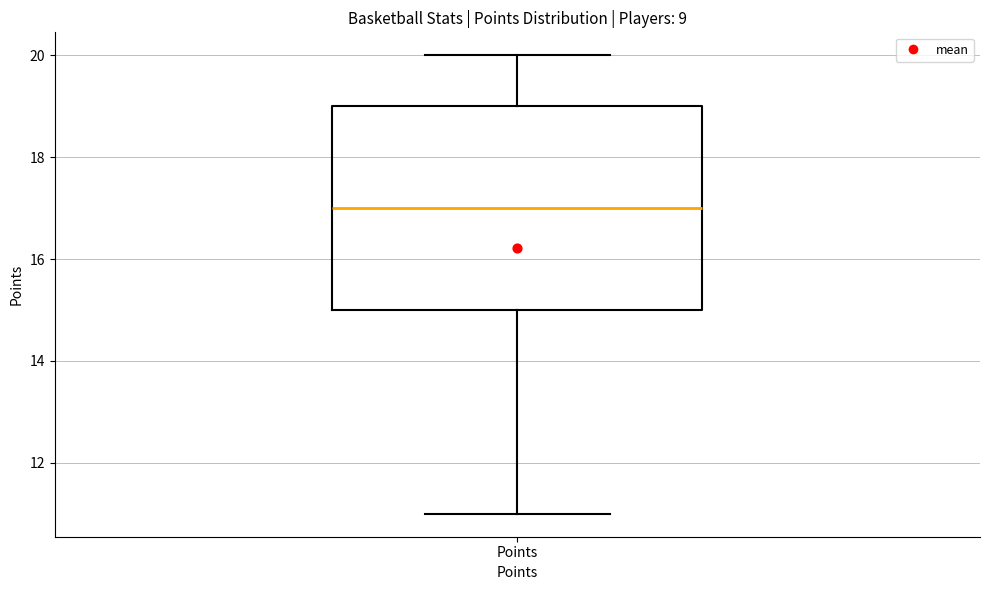

Read this box plot against the y-axis: the position of the median line, the range covered by the box, and the ends of both whiskers. The values are not printed on the chart, so give them approximately, as read against the axis.

median 17, box 15 to 19, whiskers 11 to 20